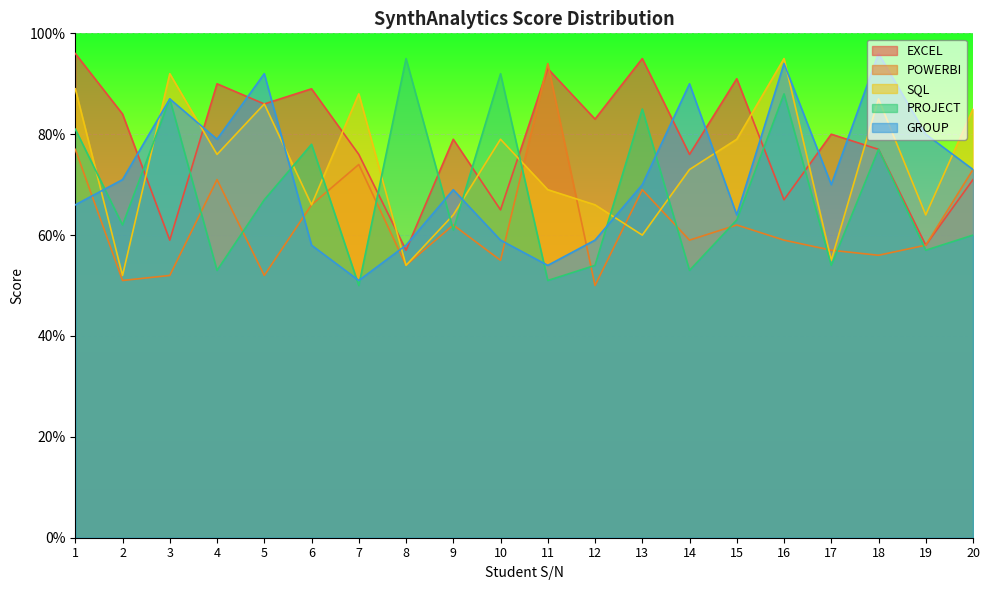

What are all the series names shown in the legend?

EXCEL, POWERBI, SQL, PROJECT, GROUP